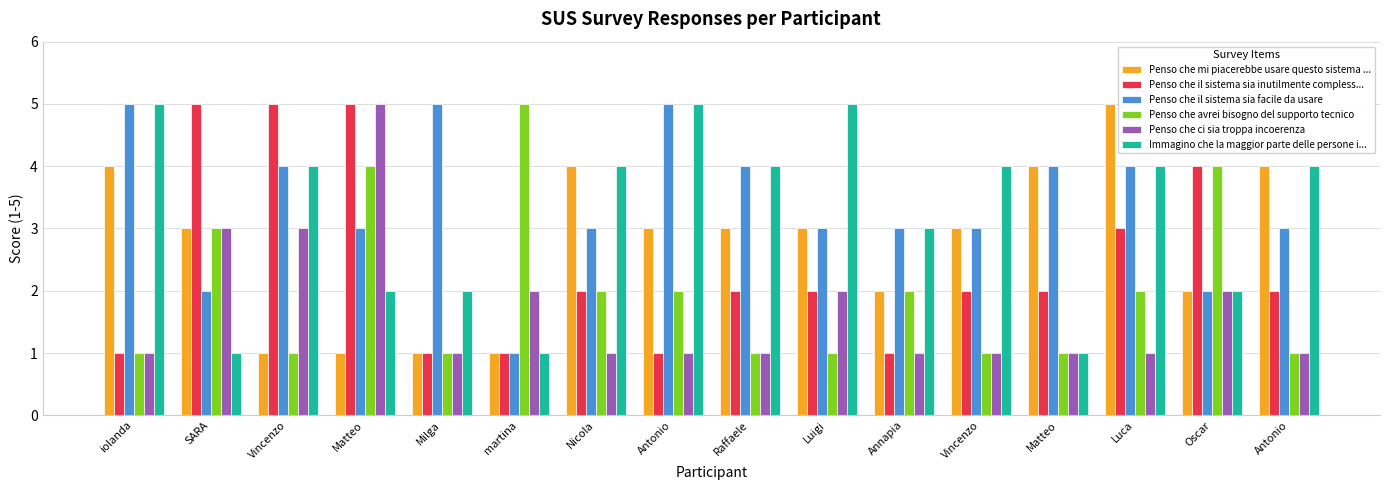

List the labels in order of Penso che il sistema sia facile da usare value, largest first.

iolanda, Milga, Antonio, Vincenzo, Raffaele, Matteo, Luca, Matteo, Nicola, Luigi, Annapia, Vincenzo, Antonio, SARA, Oscar, martina